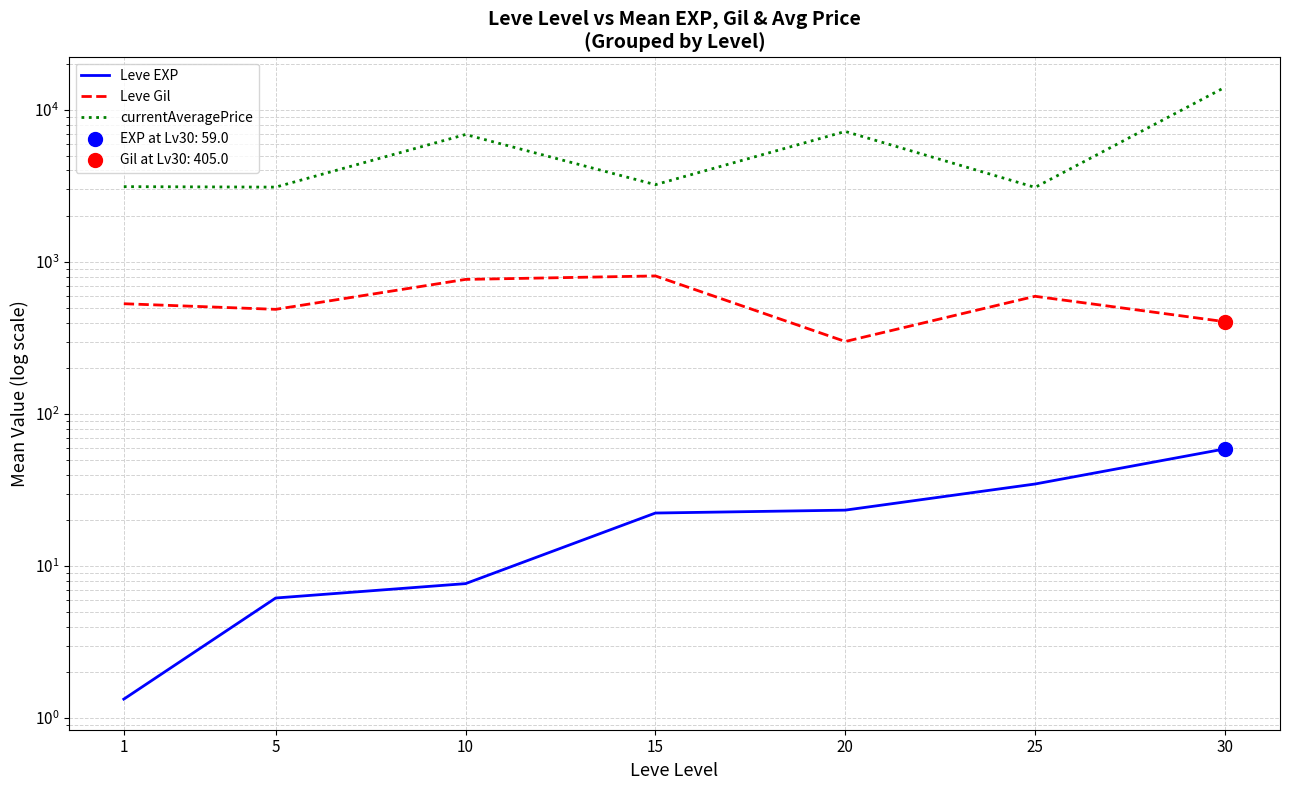

What are all the series names shown in the legend?

Leve EXP, Leve Gil, currentAveragePrice